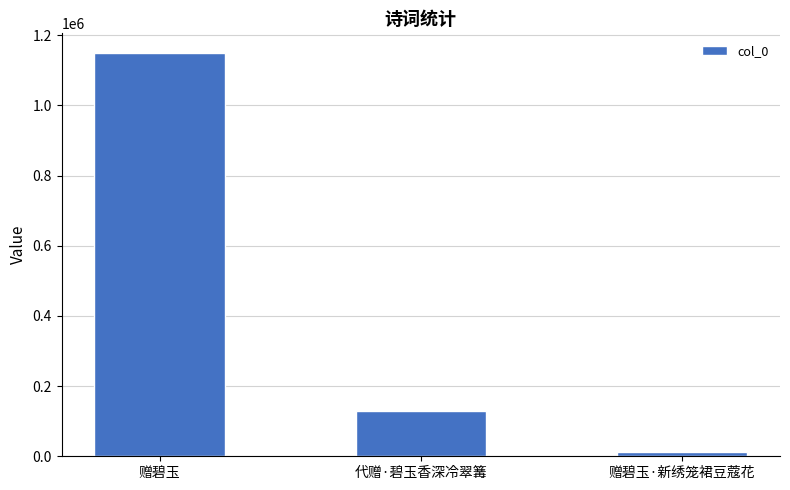

List the labels in order of value, smallest first.

赠碧玉·新绣笼裙豆蔻花, 代赠·碧玉香深冷翠篝, 赠碧玉